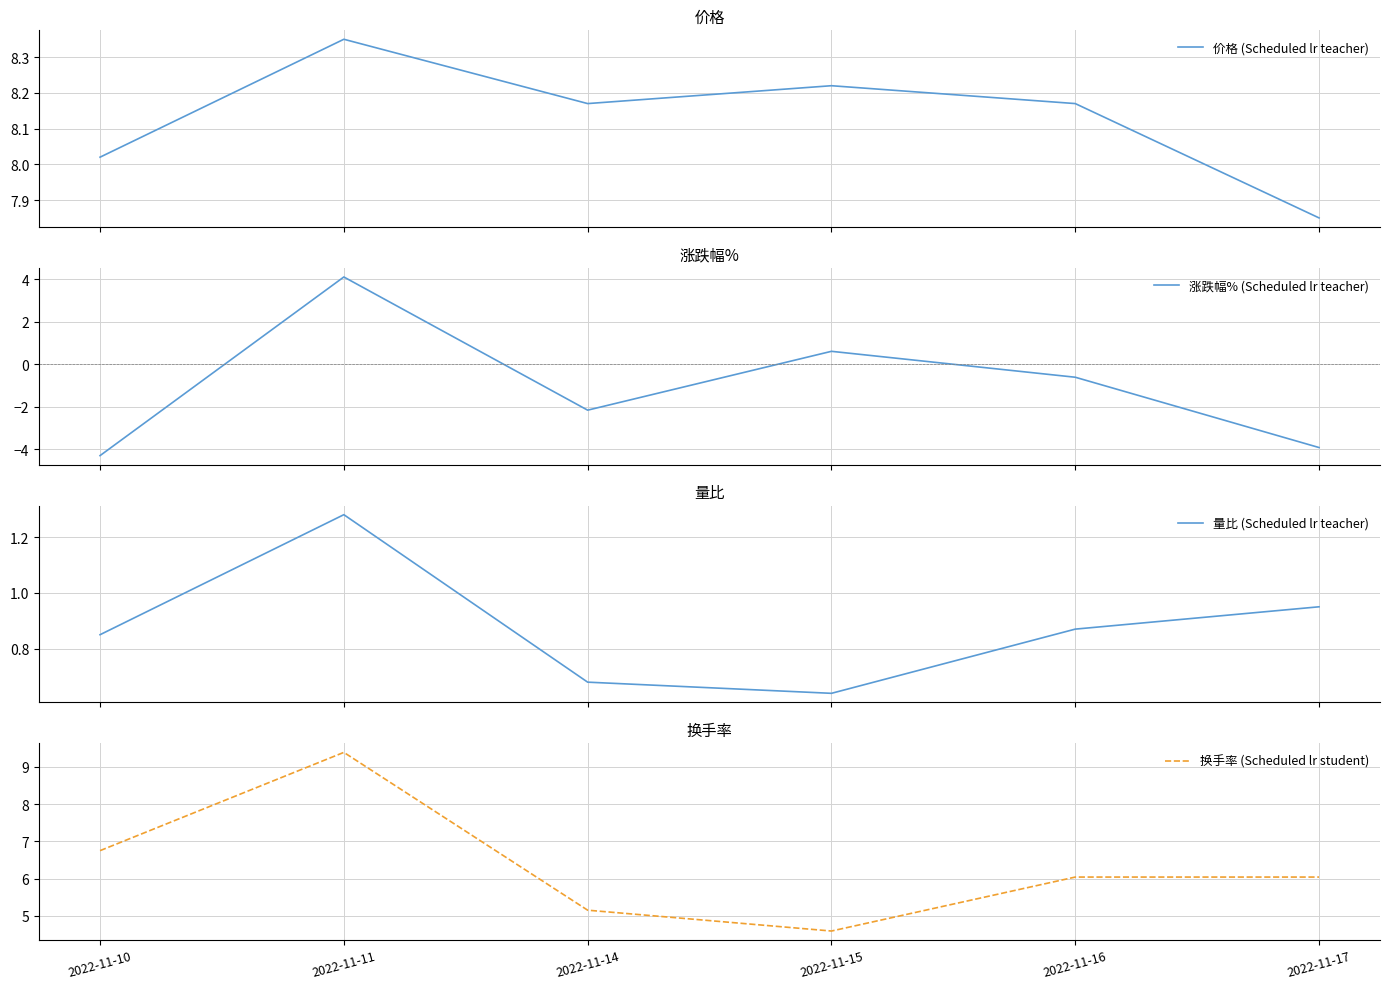

Rank the series by their average value, from highest to lowest.

价格 (Scheduled lr teacher), 换手率 (Scheduled lr student), 量比 (Scheduled lr teacher), 涨跌幅% (Scheduled lr teacher)